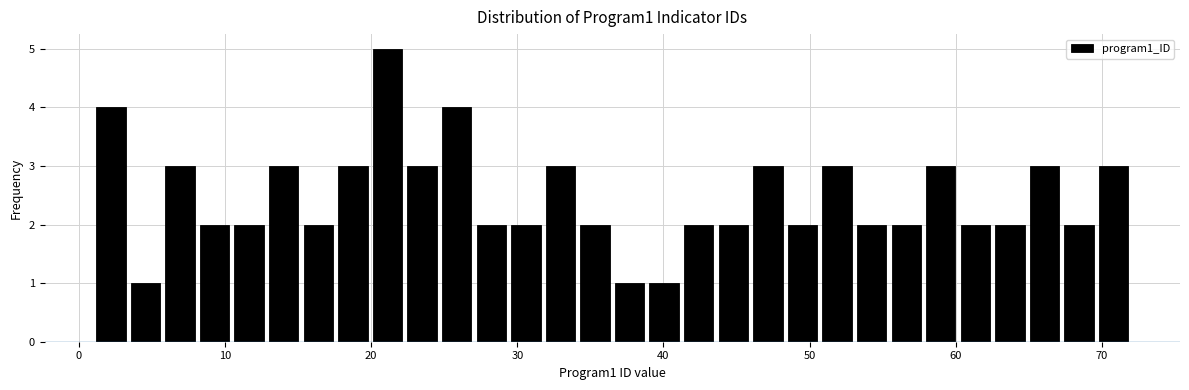

Read against the x-axis, roughly where is the centre of the tallest bar?

21